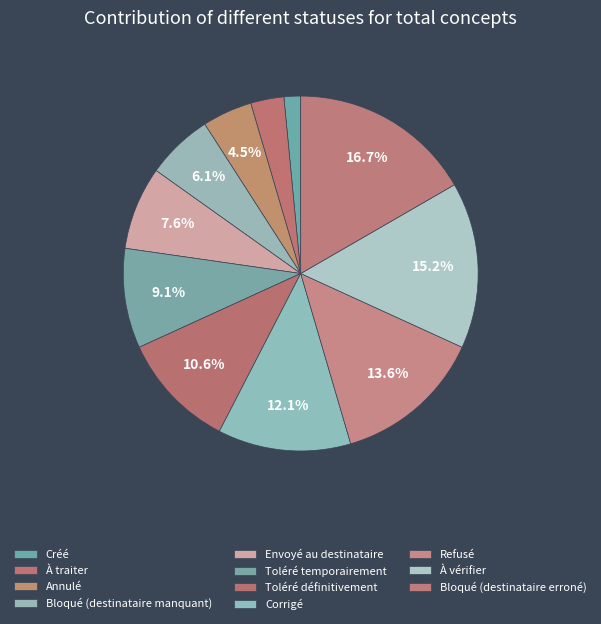

Which category has the biggest portion of the pie?

Bloqué (destinataire erroné)